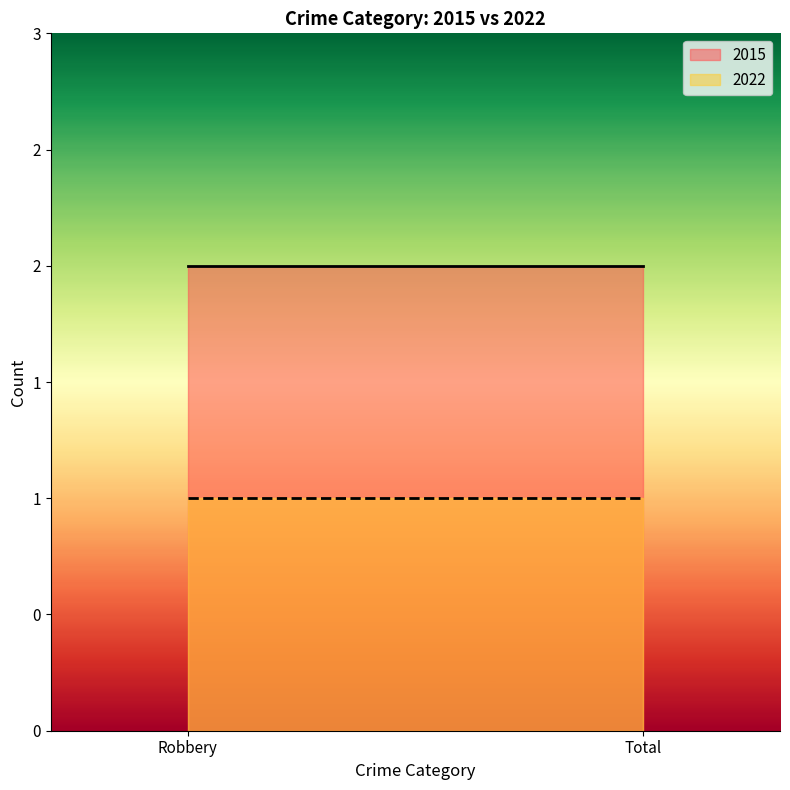

What is the approximate value of 2022 at Robbery?

1